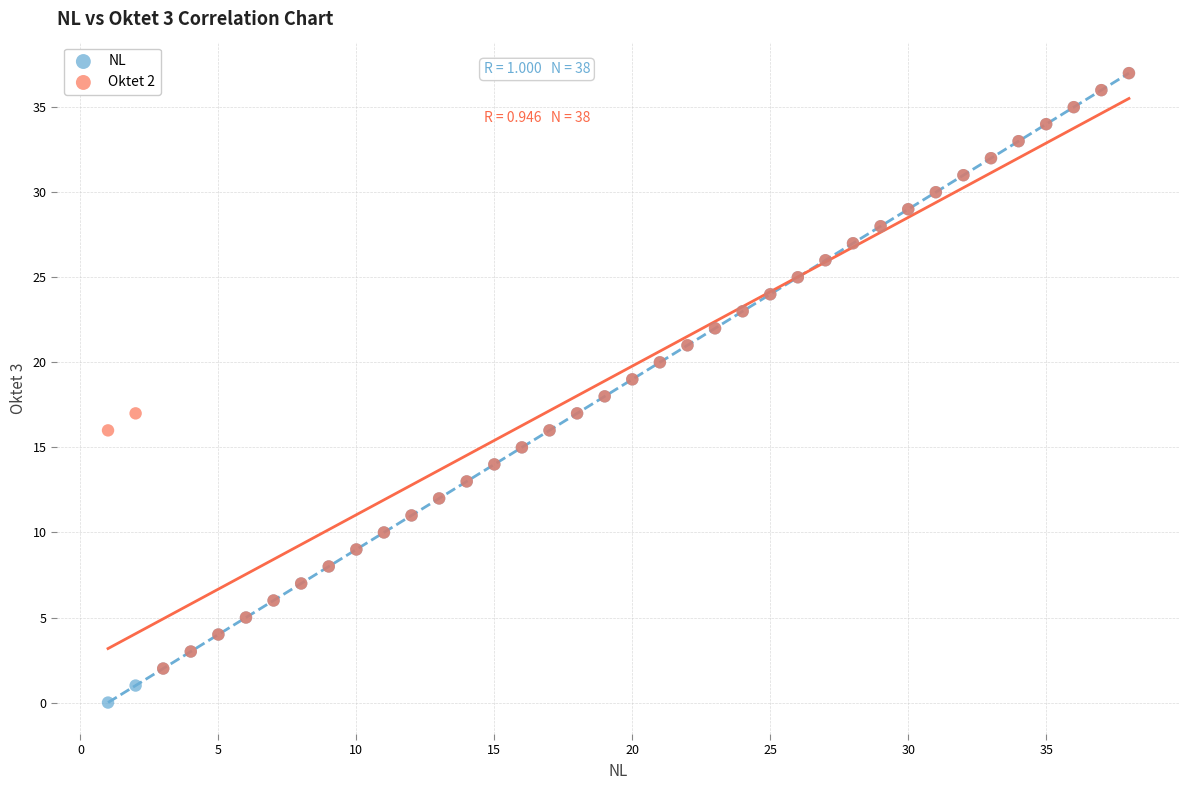

Which series has the widest spread of Y values?

NL